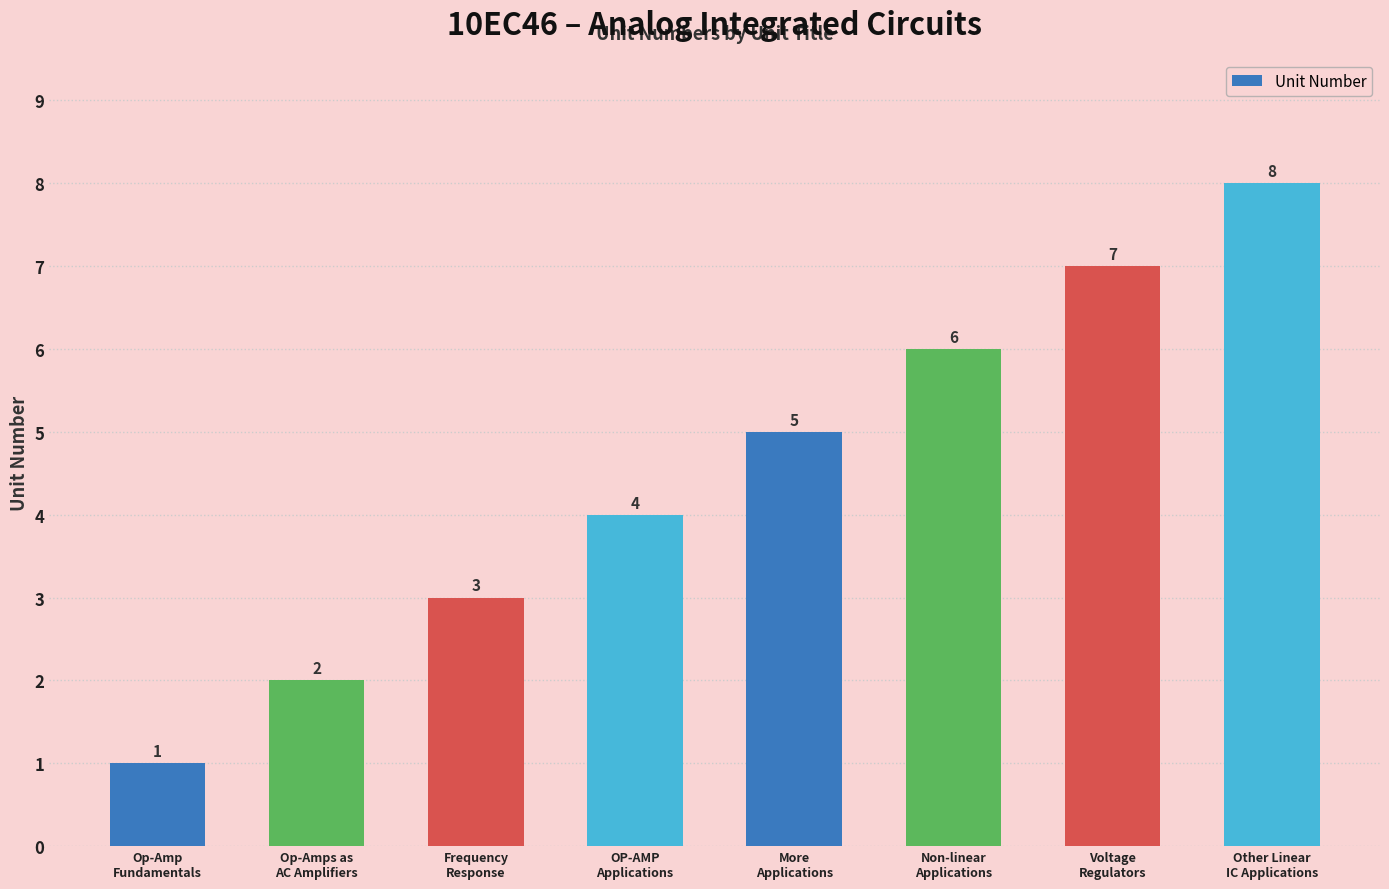

Reading left to right, what are all the values shown in this chart?

1	2	3	4	5	6	7	8